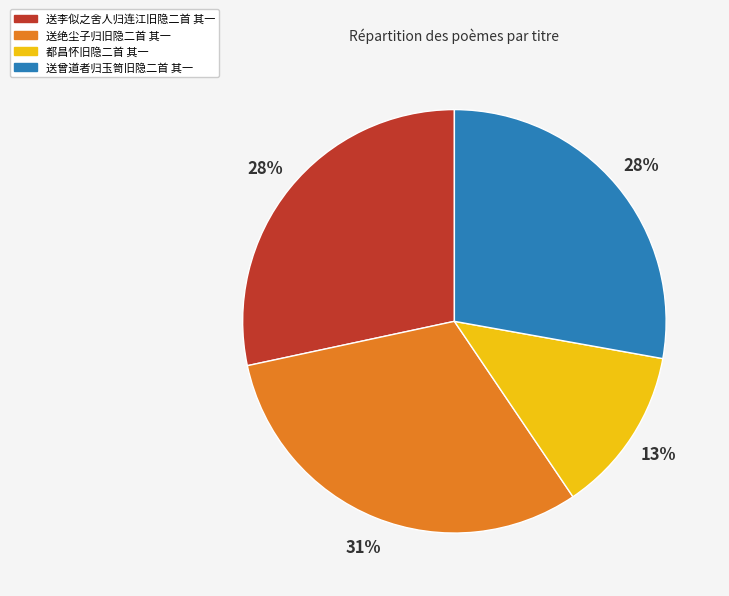

Which slice is the largest?

送绝尘子归旧隐二首 其一